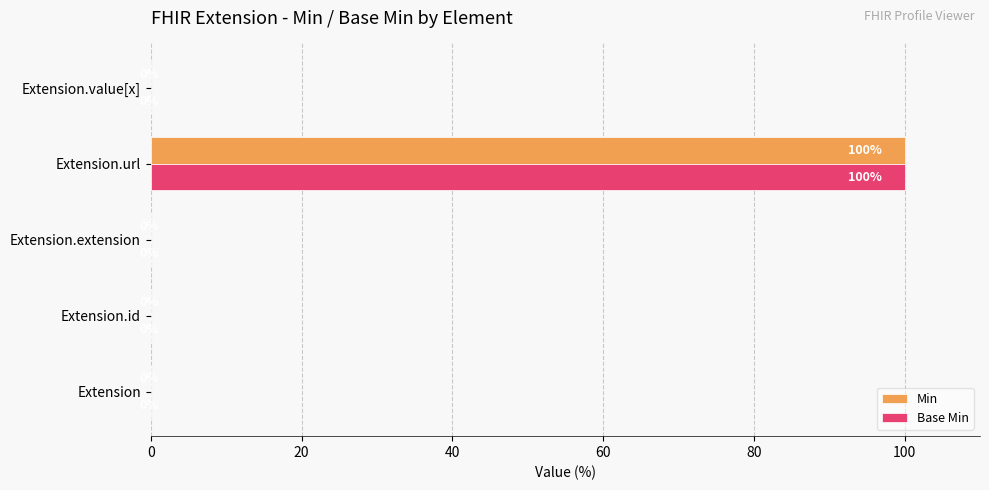

True or false: Base Min has a value of 0 at Extension.

True